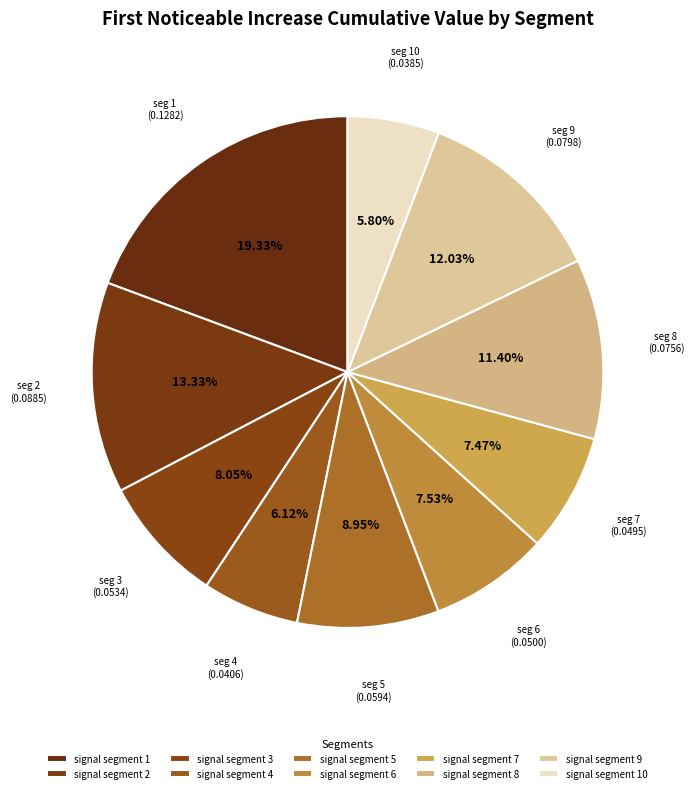

How many slices are in this pie chart?

10